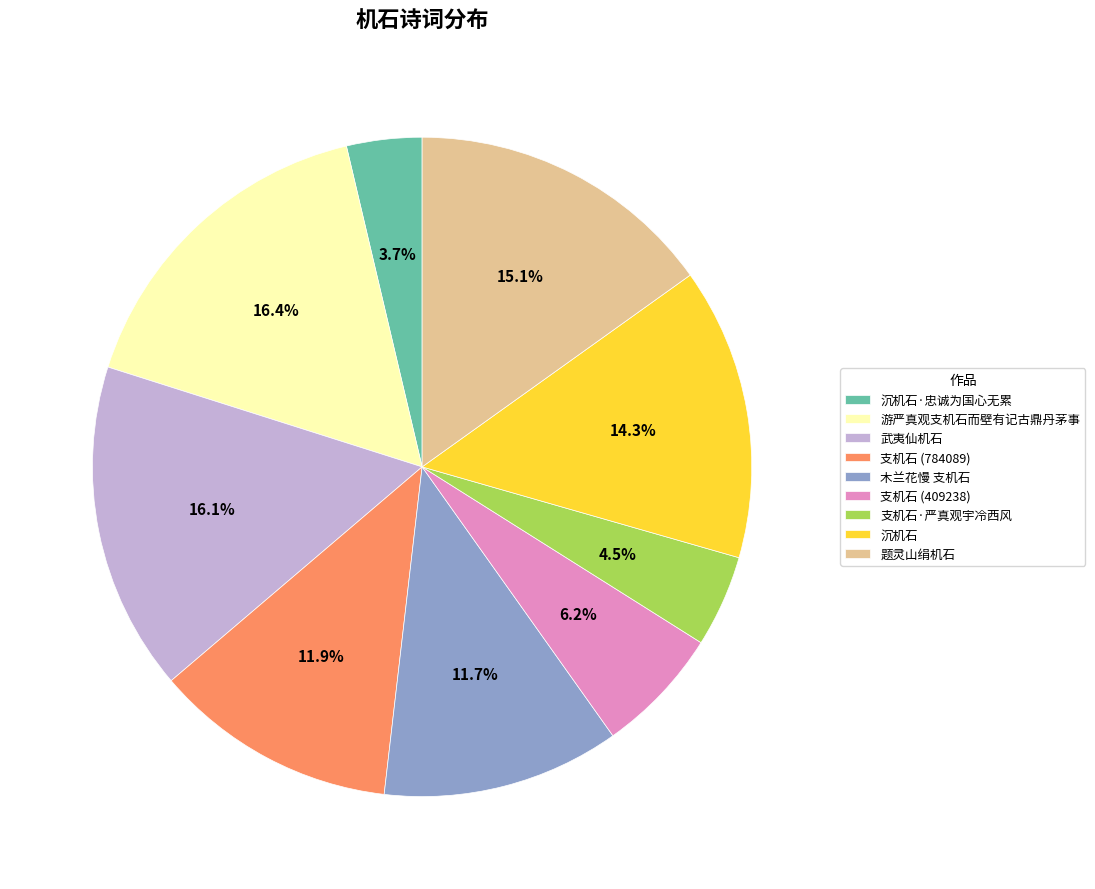

The 游严真观支机石而壁有记古鼎丹茅事 slice represents 9% of the pie. True or false?

False